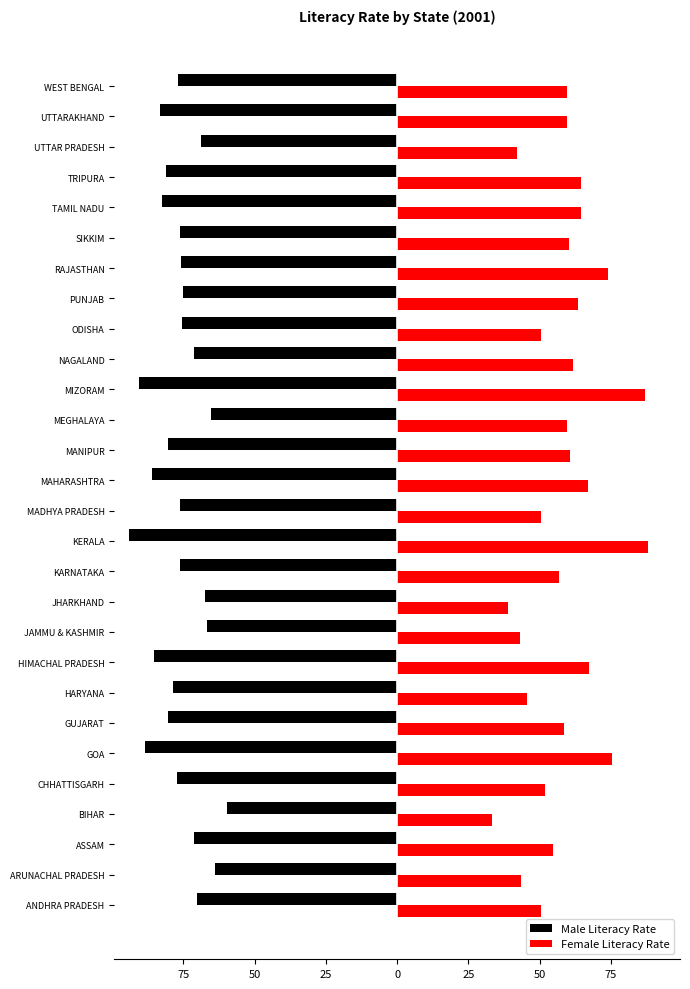

What are all the series names shown in the legend?

Male Literacy Rate, Female Literacy Rate